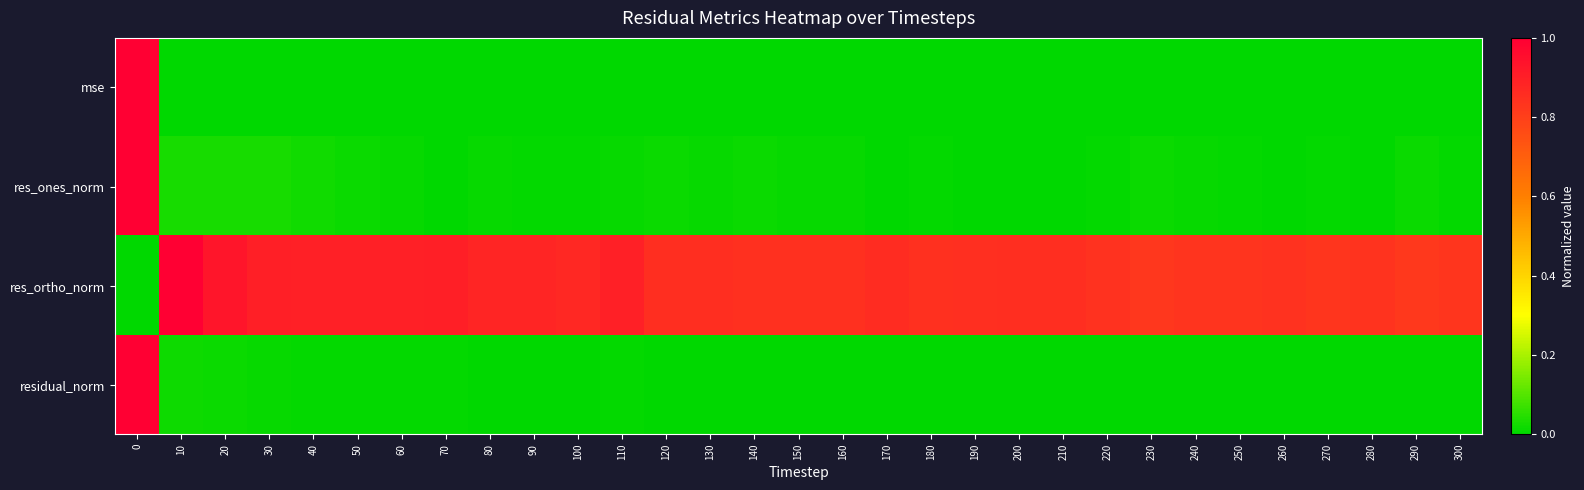

Which category has the lowest value across all series?

300